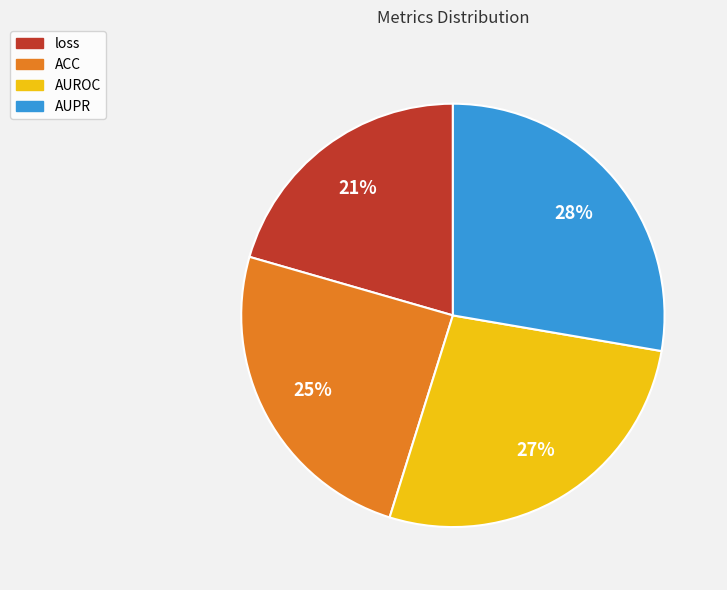

How many segments does this pie chart have?

4